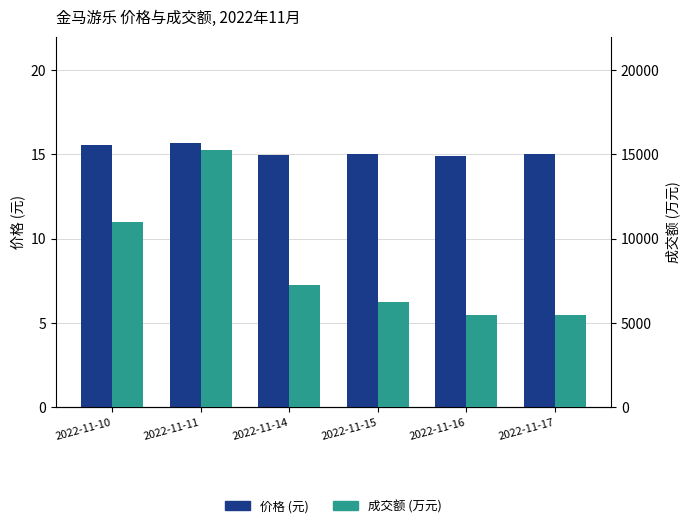

At which category does the chart reach its peak across all series?

2022-11-11